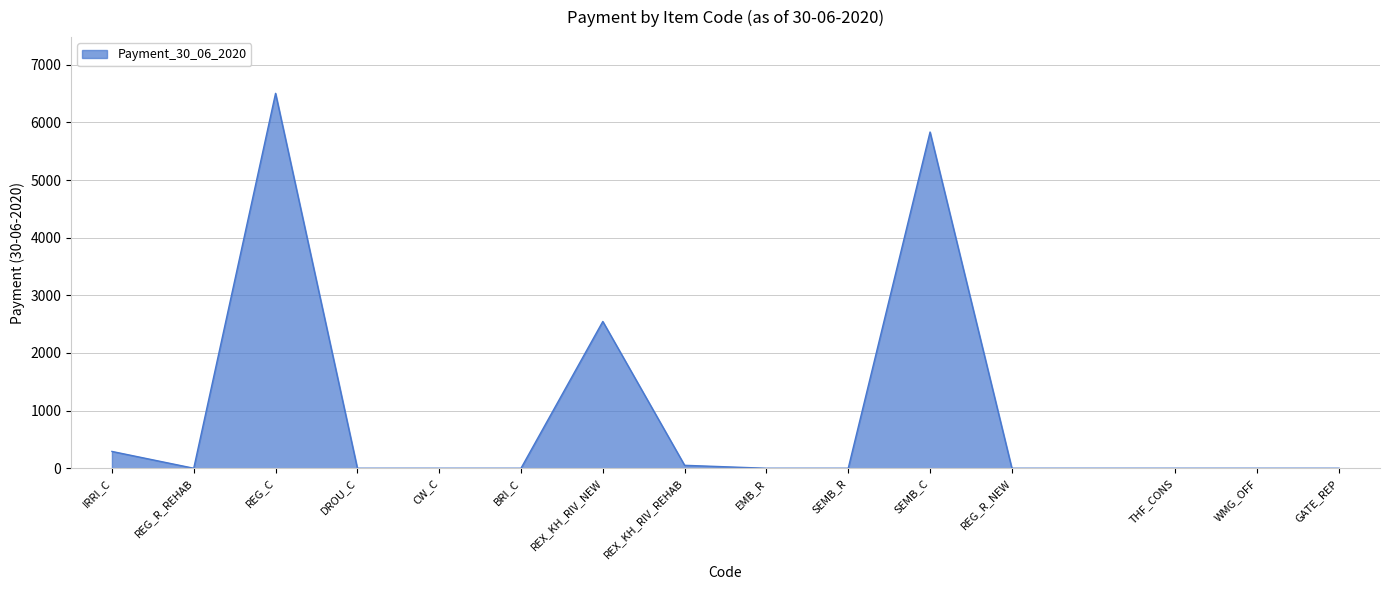

At which category does the data reach its first local valley?

REG_R_REHAB